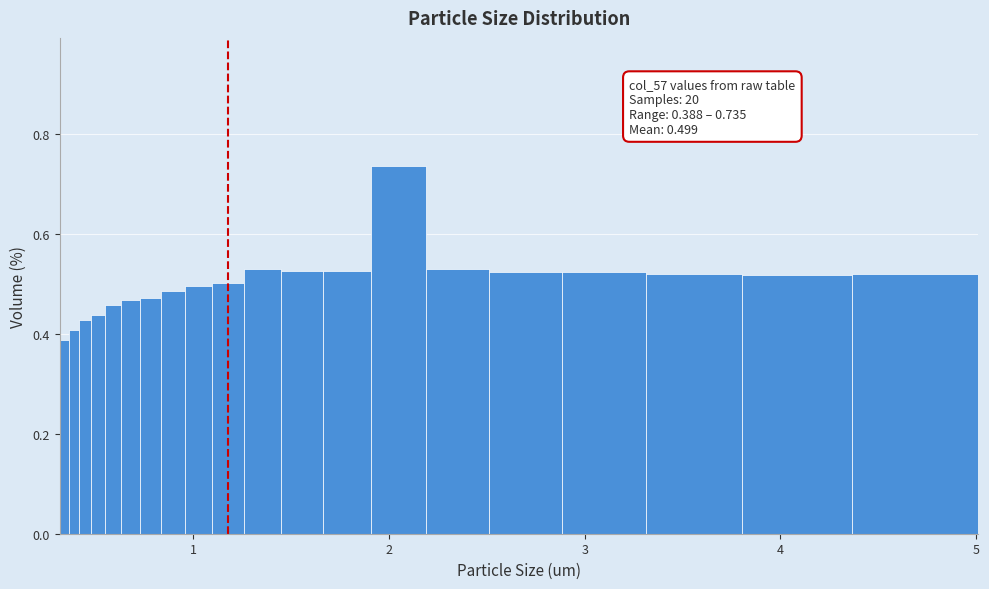

Around what value on the x-axis is the tallest bar? Give the approximate position of its centre, as read against the axis.

2.0